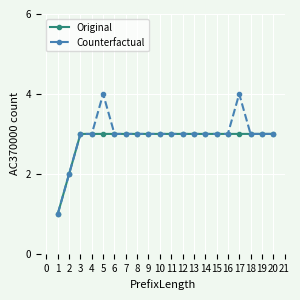

What is the total value across all series at 17?

7